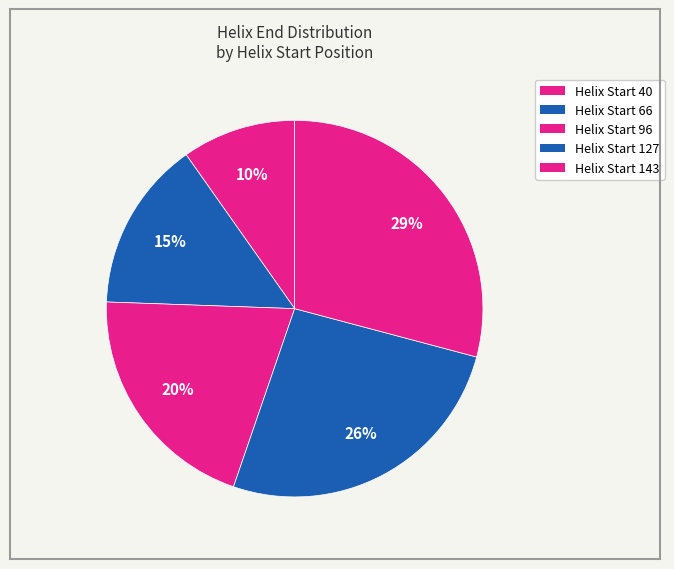

To the nearest percent, what is the difference between the largest and smallest slice percentages?

19%